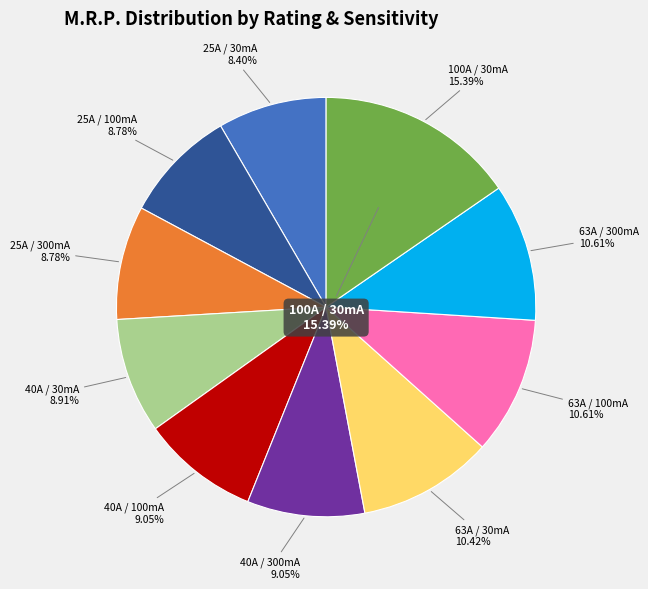

Which category has the biggest portion of the pie?

100A / 30mA